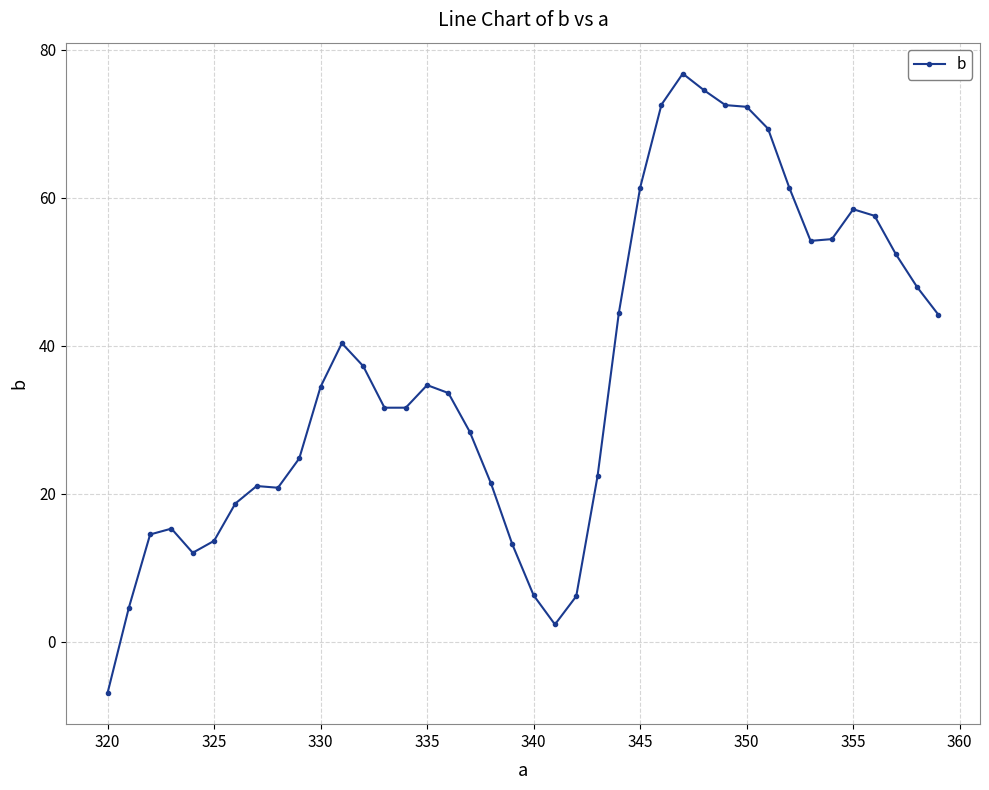

What is the maximum value shown in the chart?

76.8